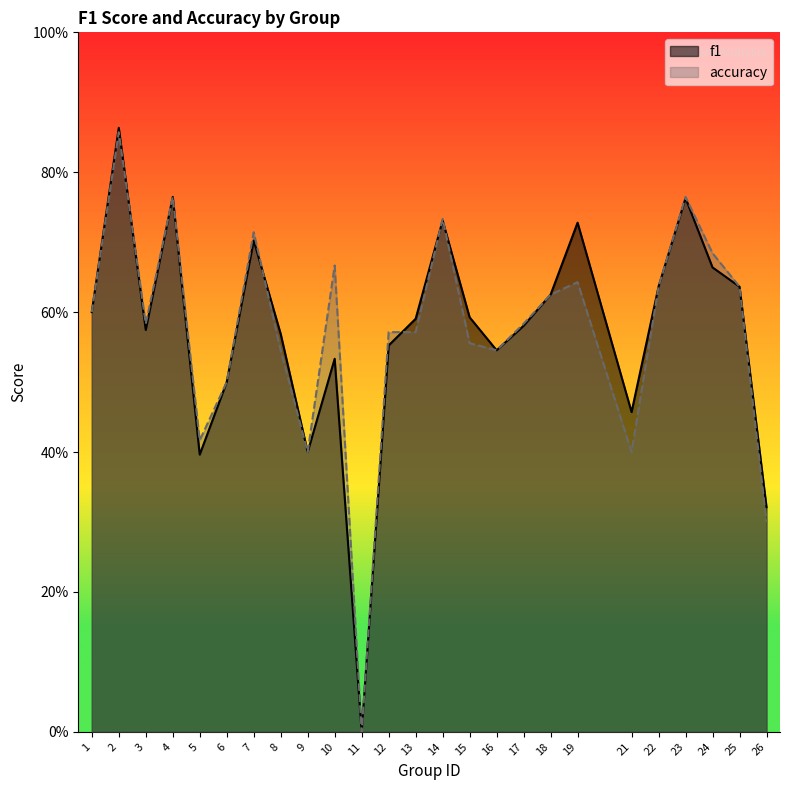

What is the maximum value for f1?

0.9